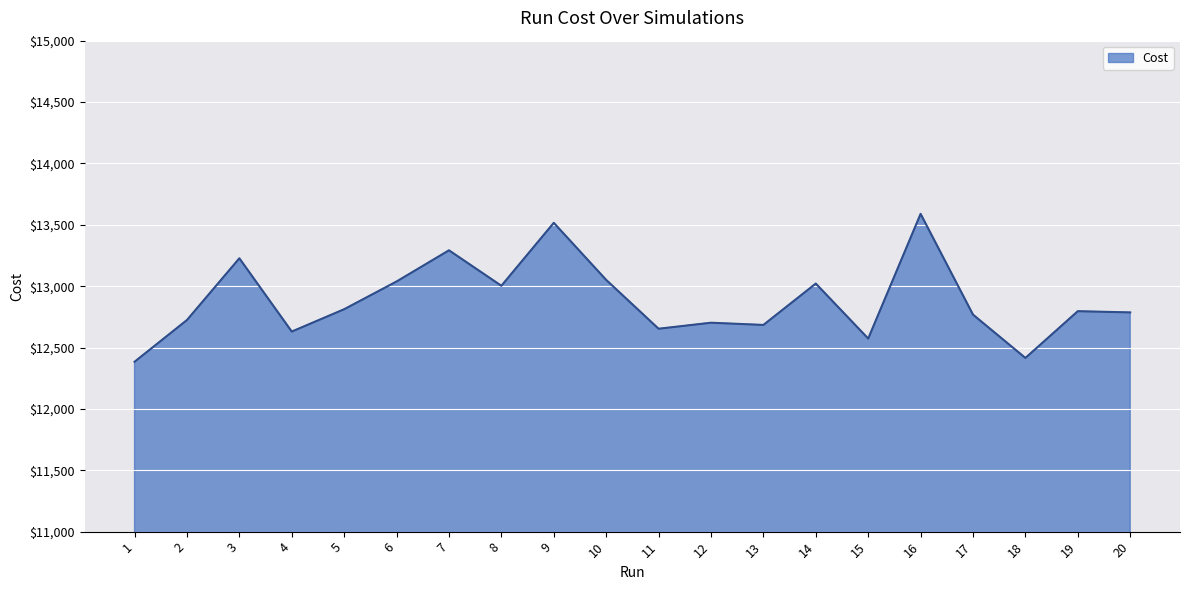

Approximately how many times larger is the value at 1 compared to 14?

1.0